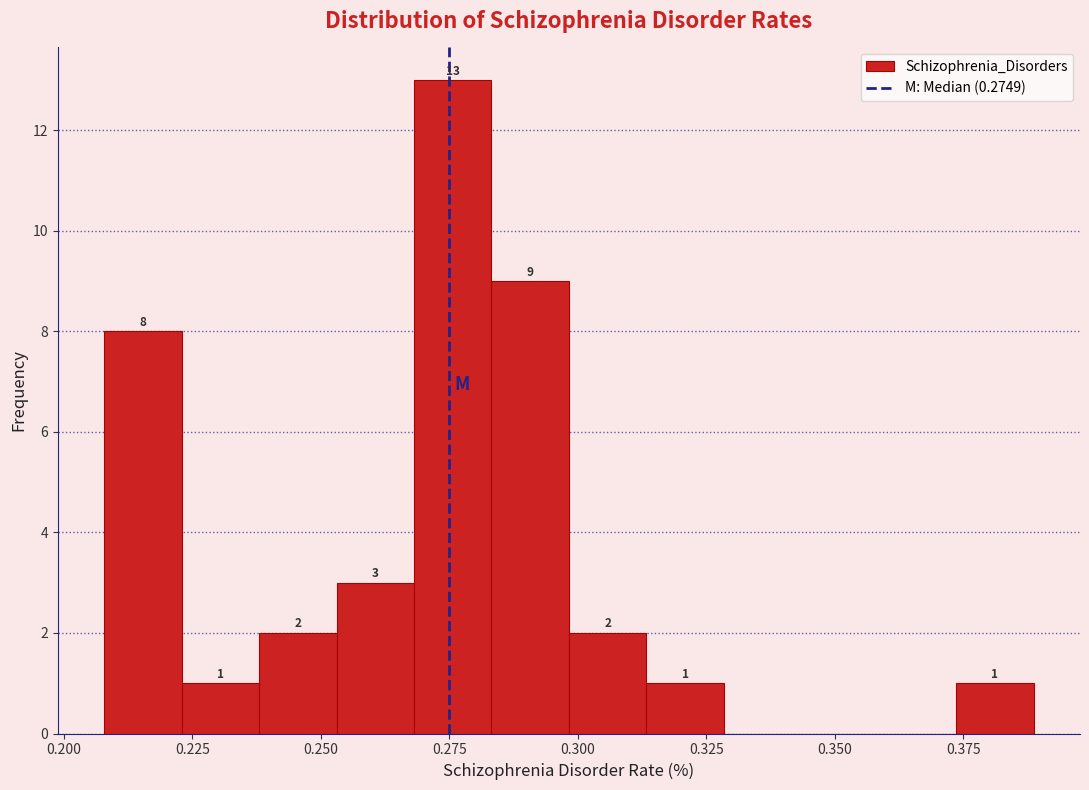

Around what value on the x-axis is the tallest bar? Give the approximate position of its centre, as read against the axis.

0.275